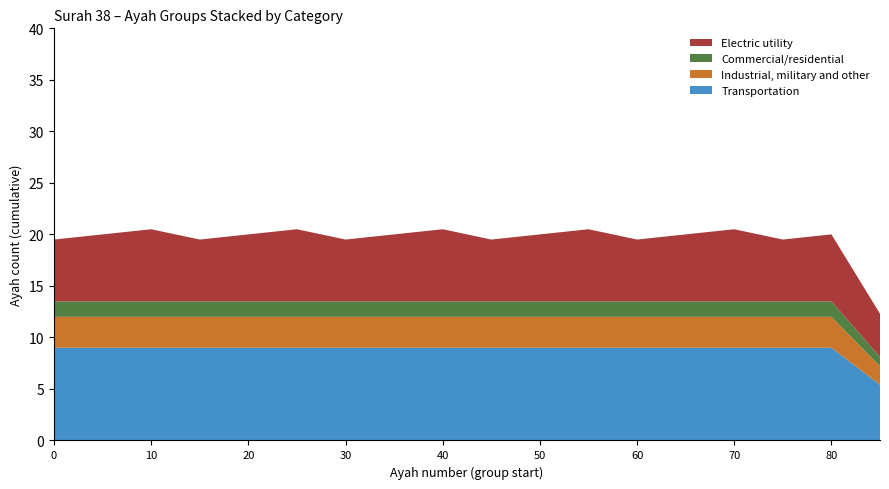

What is the lowest value of the Transportation series?

5.4